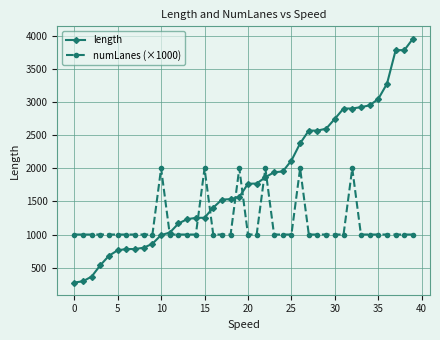

What are all the series names shown in the legend?

length, numLanes (×1000)